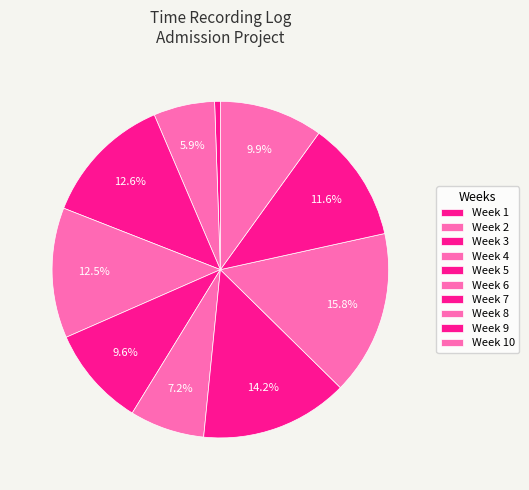

Does any single category account for the majority?

No